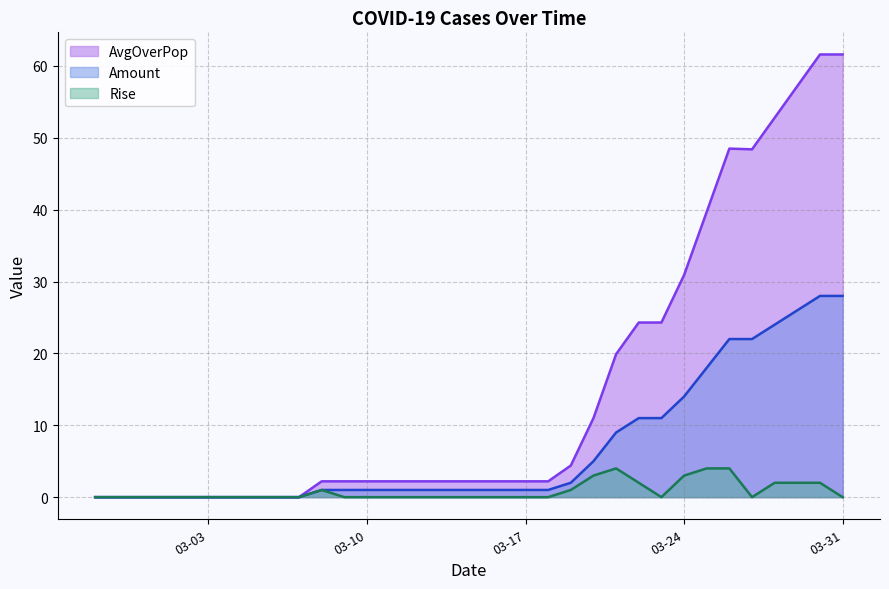

Which series has the widest spread of values?

AvgOverPop